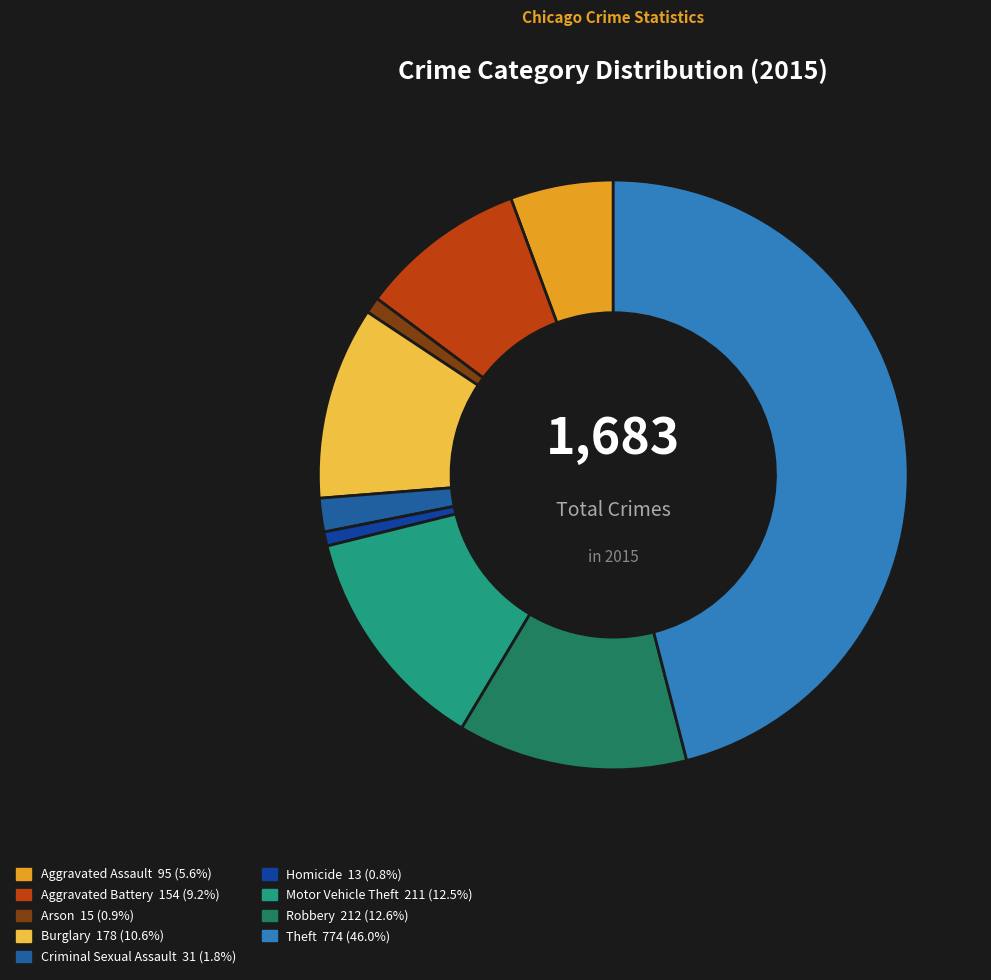

The Aggravated Battery slice represents 2% of the pie. True or false?

False